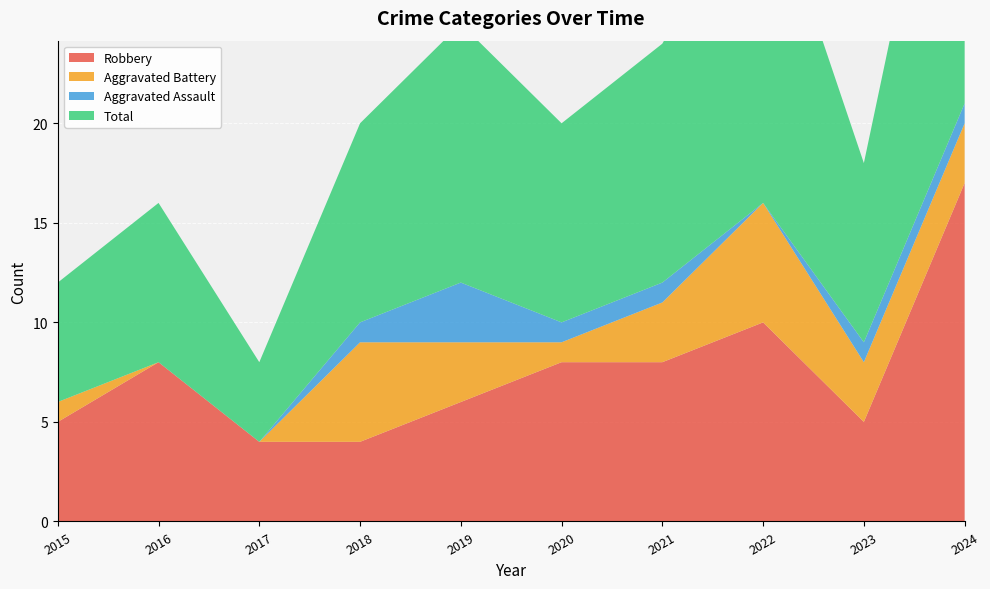

Reading left to right, list all the values displayed in this chart.

Robbery: 5	8	4	4	6	8	8	10	5	17
Aggravated Battery: 1	0	0	5	3	1	3	6	3	3
Aggravated Assault: 0	0	0	1	3	1	1	0	1	1
Total: 6	8	4	10	13	10	12	17	9	21